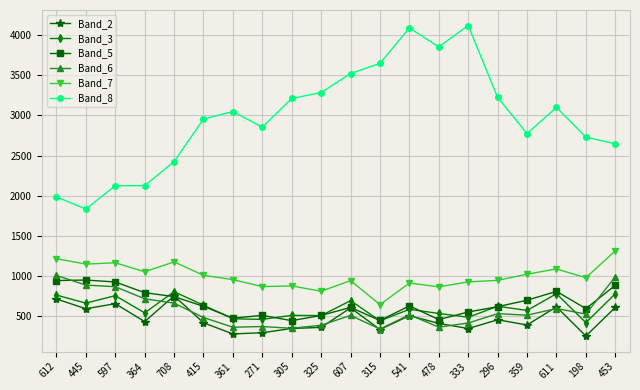

In Band_8, how many points are higher than both neighbors (excluding endpoints)?

4